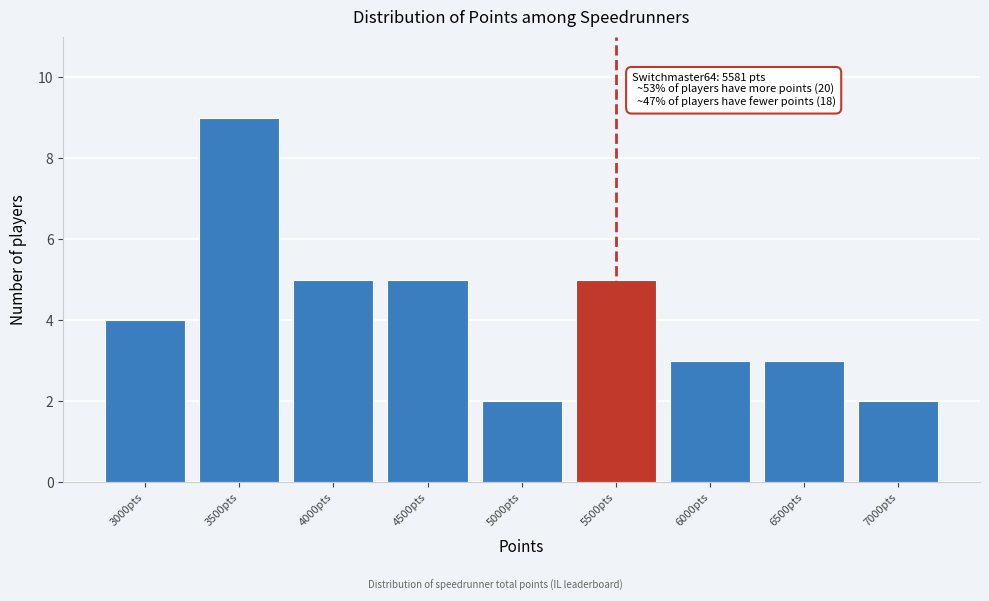

Reading left to right, list all the values displayed in this chart.

3000pts=4	3500pts=9	4000pts=5	4500pts=5	5000pts=2	5500pts=5	6000pts=3	6500pts=3	7000pts=2